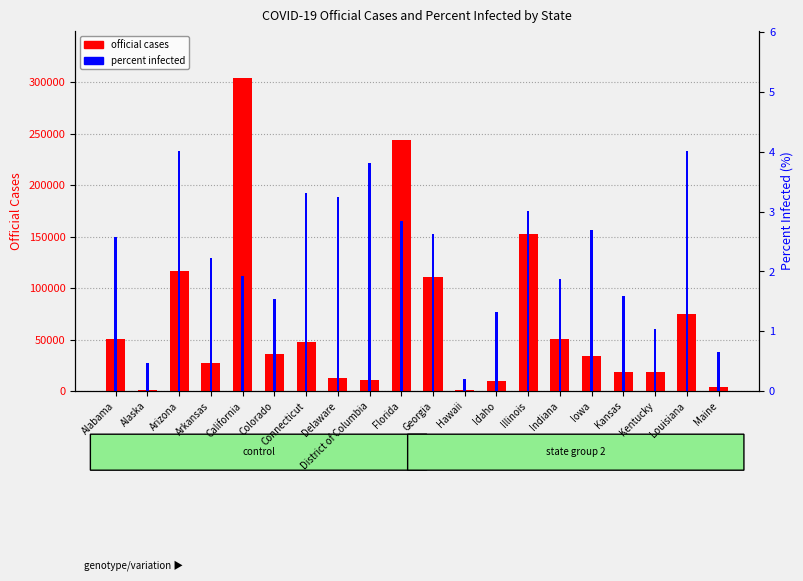

What is the label of the 2nd bar from the right?

Louisiana